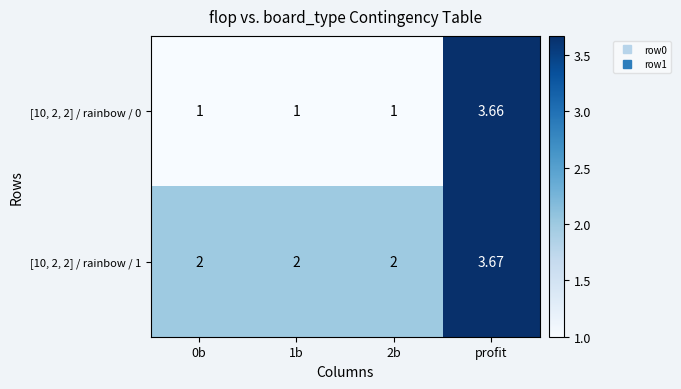

At which category is the sum across all series the highest?

profit